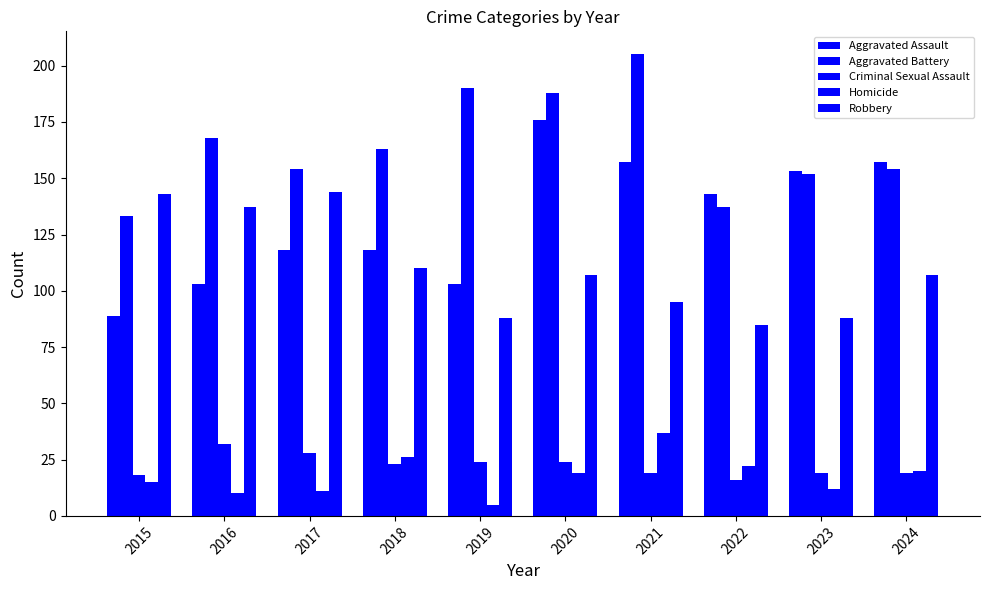

How many distinct data groups are displayed?

5